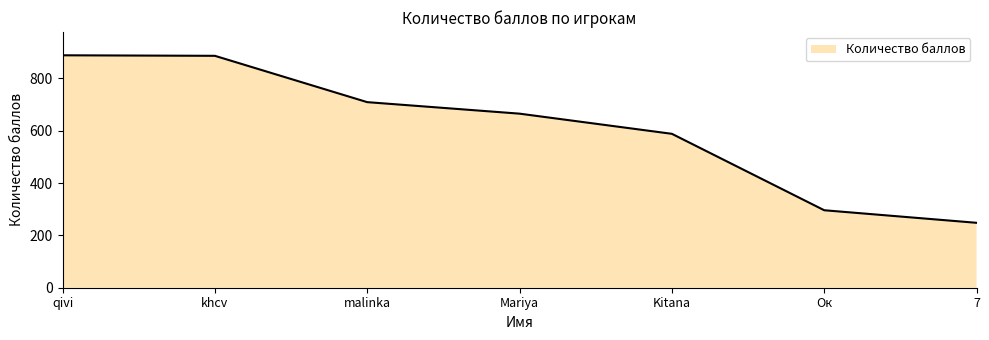

The value at 7 is 79. True or false?

False